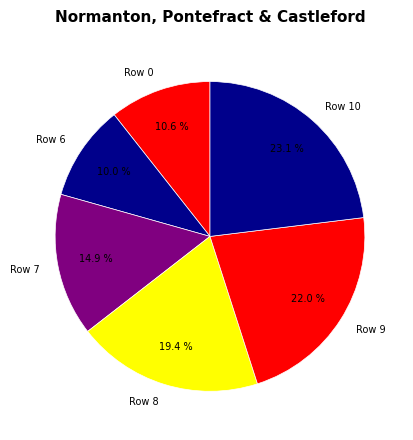

Does Row 8 account for over 50% of the chart?

No